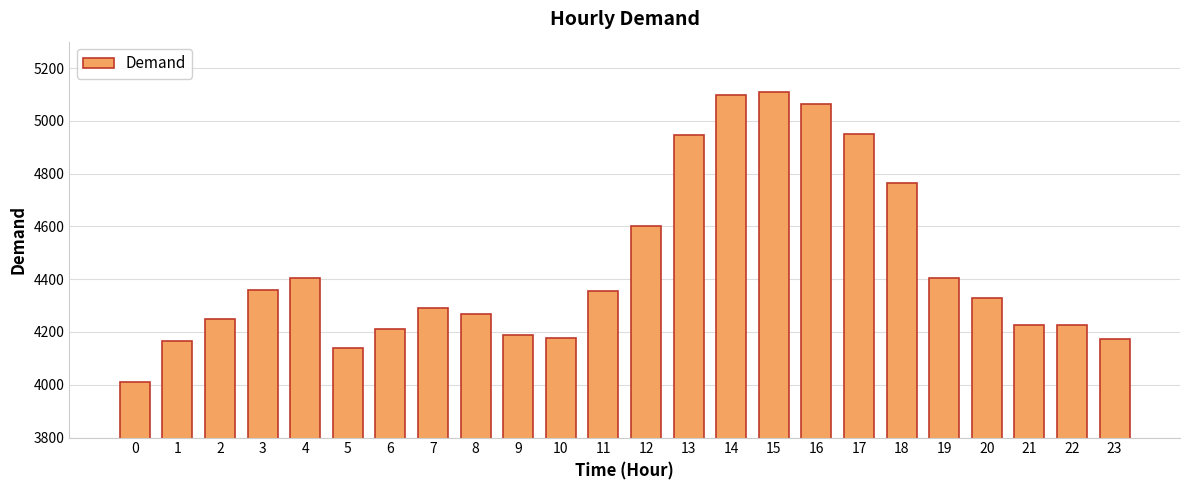

Where is the data nearest to the value 4559?

12